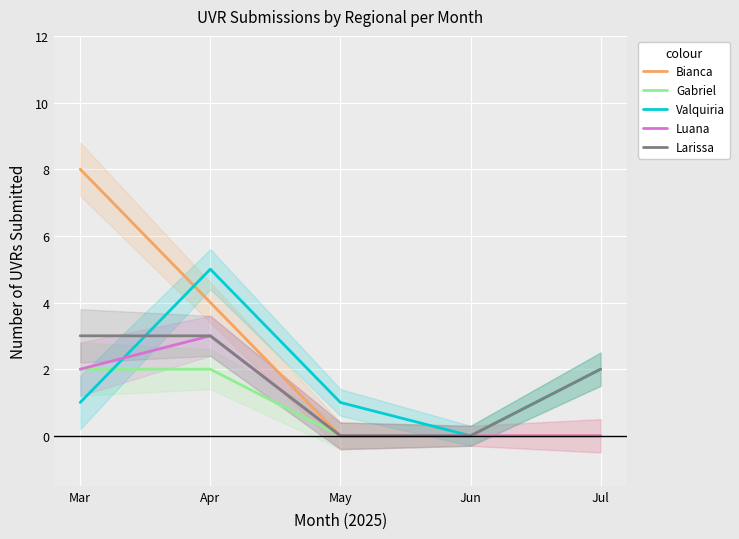

True or false: Larissa has a value of 2 at Jun.

False